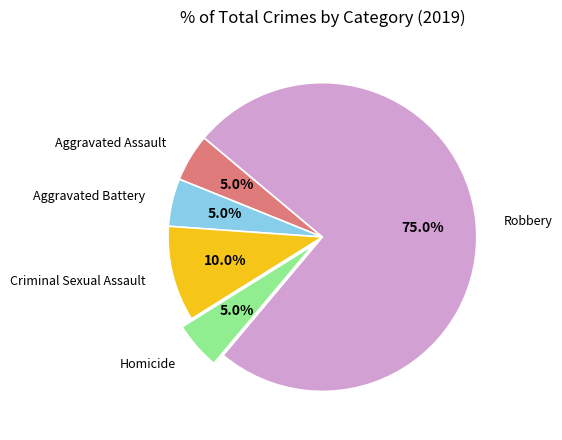

What is the ratio of the value at Aggravated Battery to the value at Aggravated Assault?

1.0